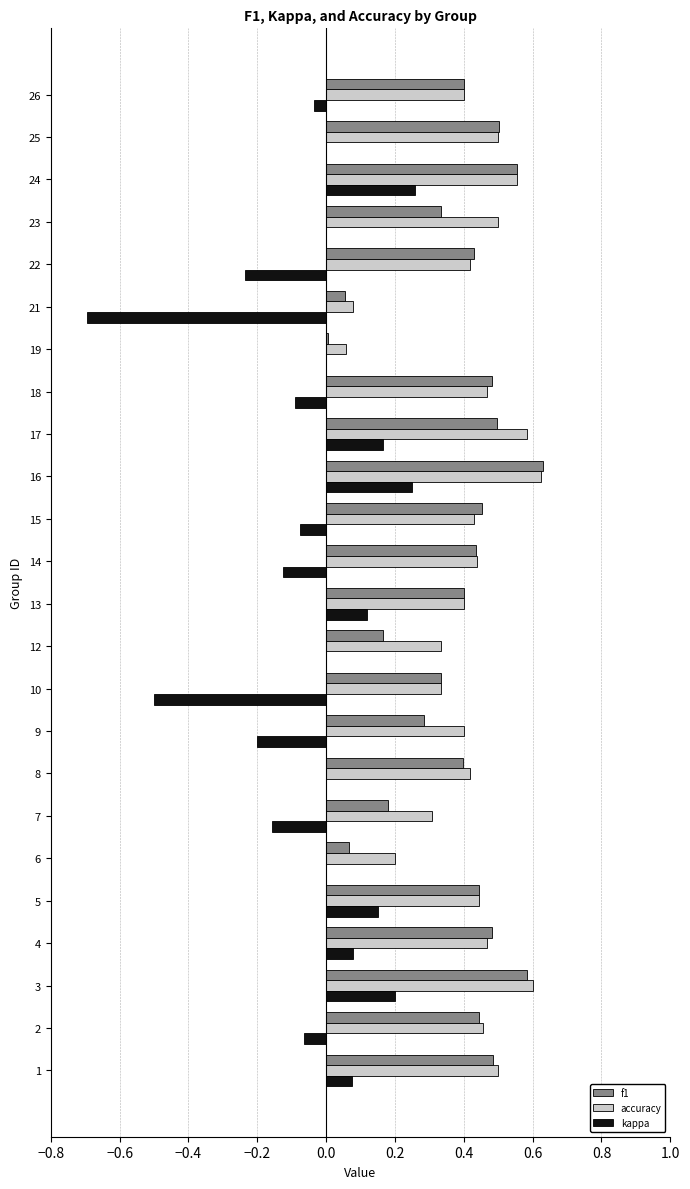

Between 21 and 22, which series saw the biggest shift?

kappa